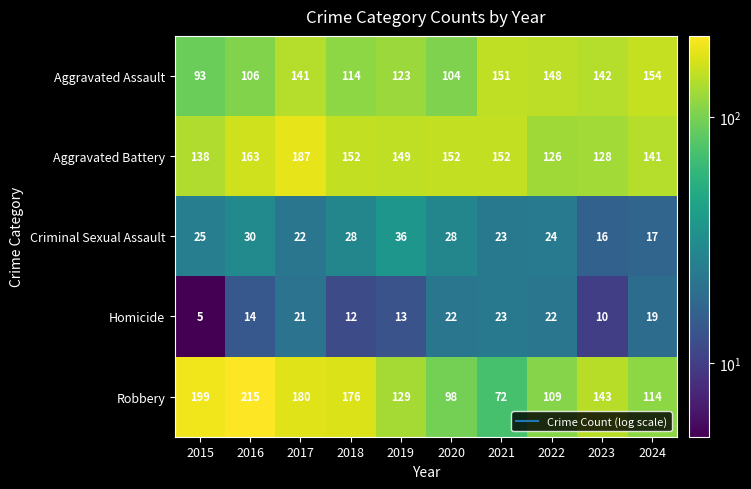

At which label does Homicide first exceed 19?

2017